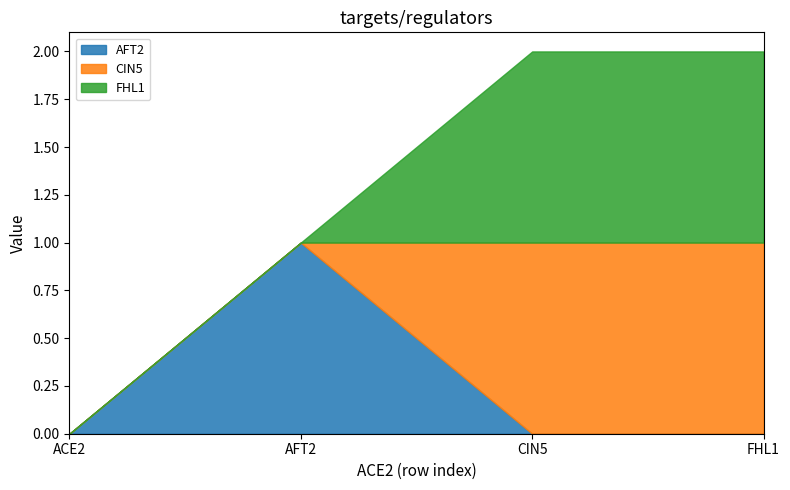

Reading left to right, transcribe all the data shown in this chart.

AFT2: ACE2=0	AFT2=1	CIN5=0	FHL1=0
CIN5: ACE2=0	AFT2=0	CIN5=1	FHL1=1
FHL1: ACE2=0	AFT2=0	CIN5=1	FHL1=1